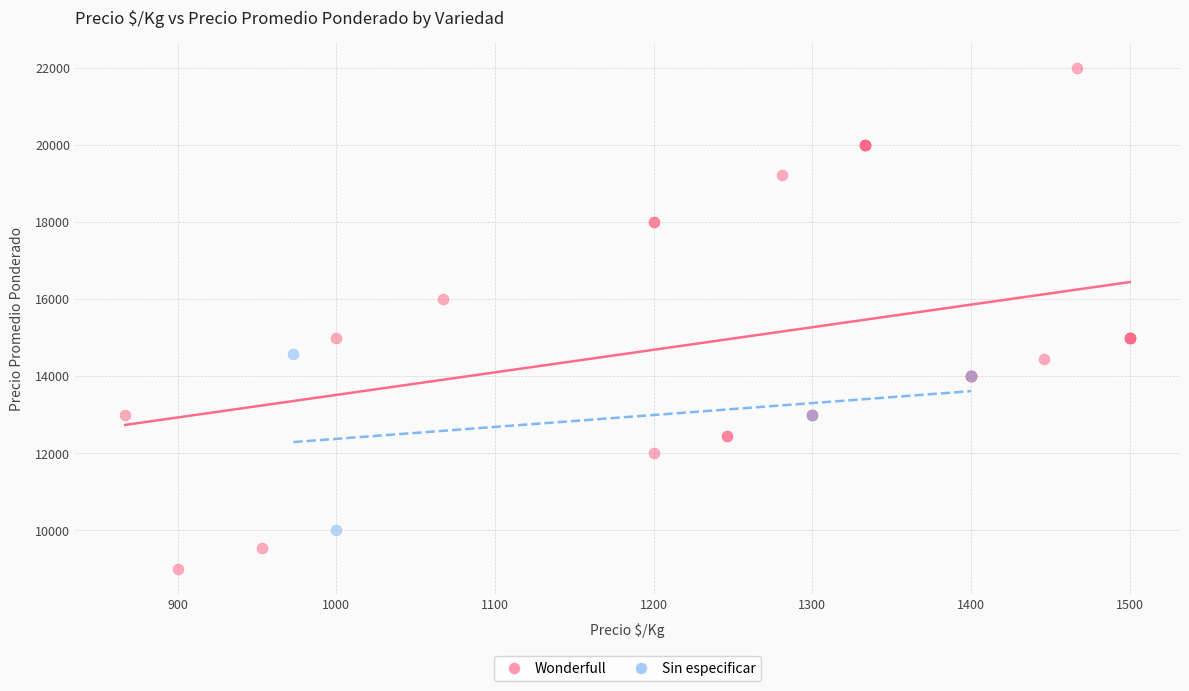

Which series has the largest Y range (max minus min)?

Wonderfull